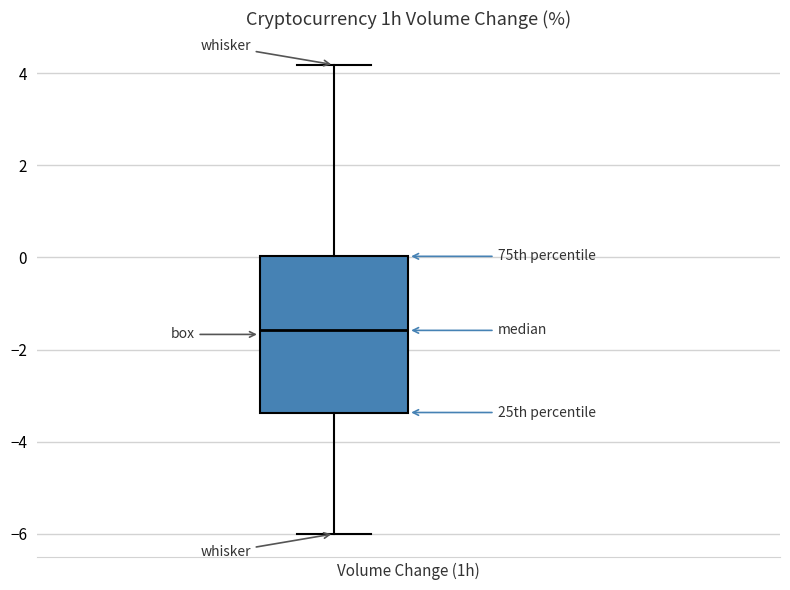

Transcribe this box plot: give where the median line is, the range the box spans, and where the two whiskers end, as read against the y-axis. The values are not printed on the chart, so give them approximately, as read against the axis.

median -1.6, box -3.4 to 0.0, whiskers -6.0 to 4.2